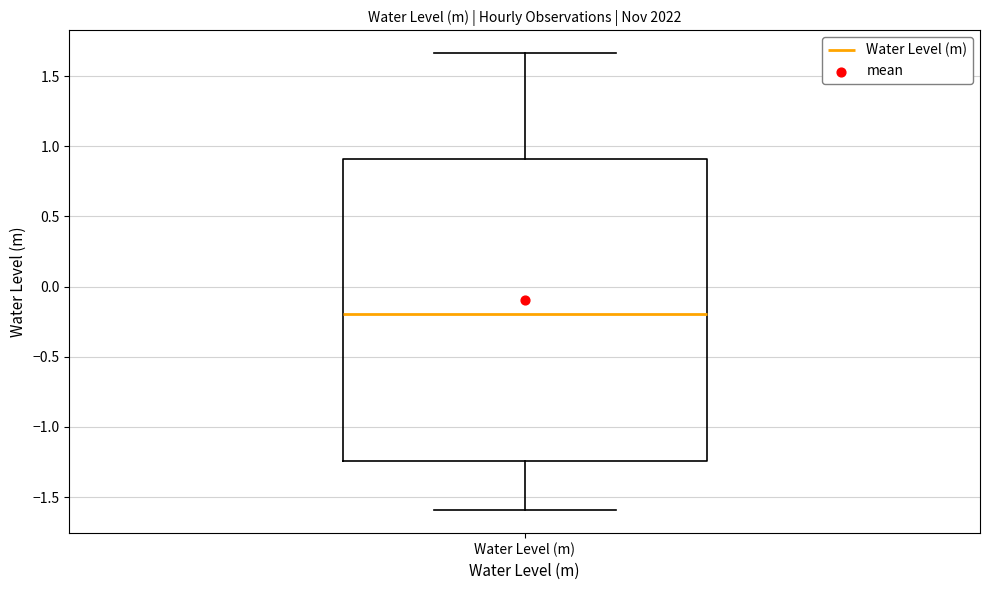

Read this box plot against the y-axis: the position of the median line, the range covered by the box, and the ends of both whiskers. The values are not printed on the chart, so give them approximately, as read against the axis.

median -0.20, box -1.25 to 0.90, whiskers -1.60 to 1.65